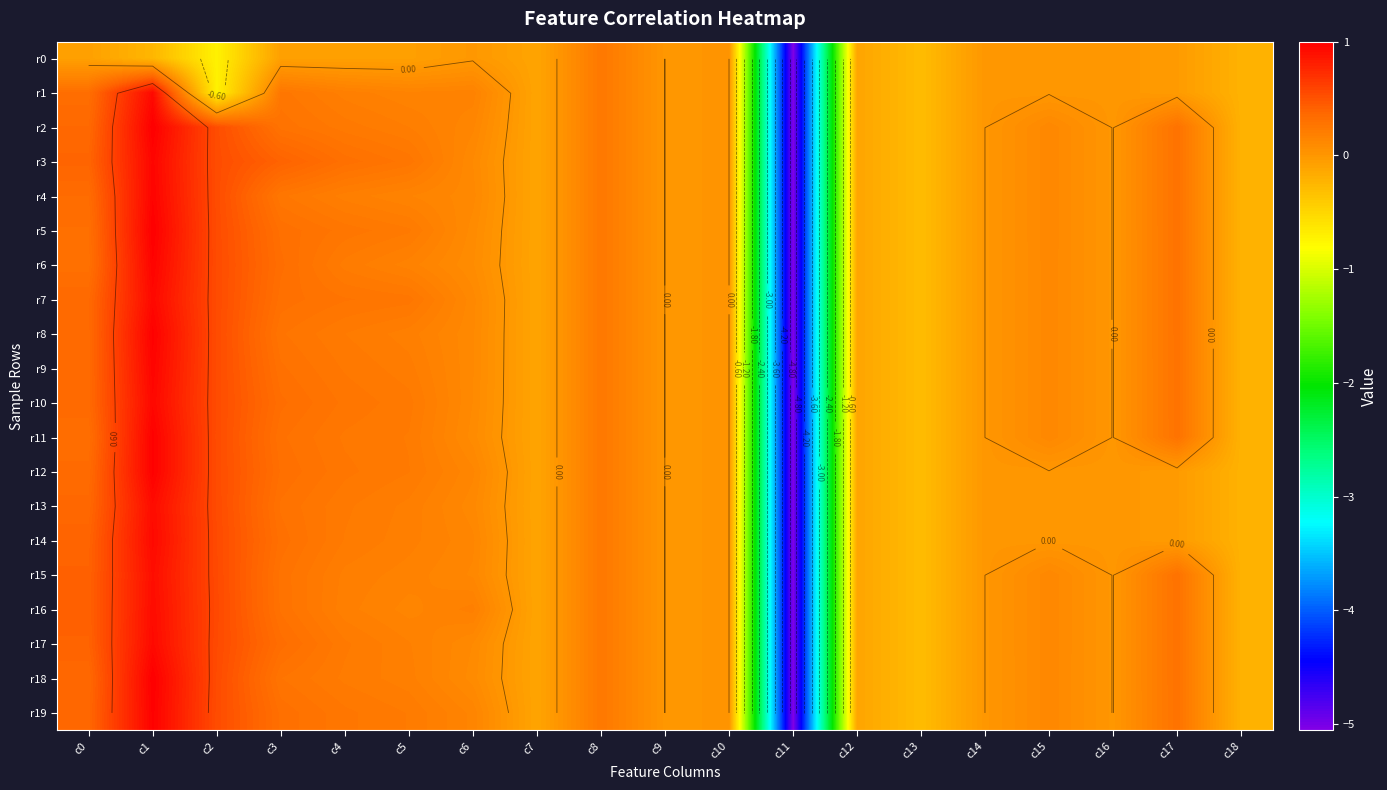

What is the average value of the r13 series?

-0.2